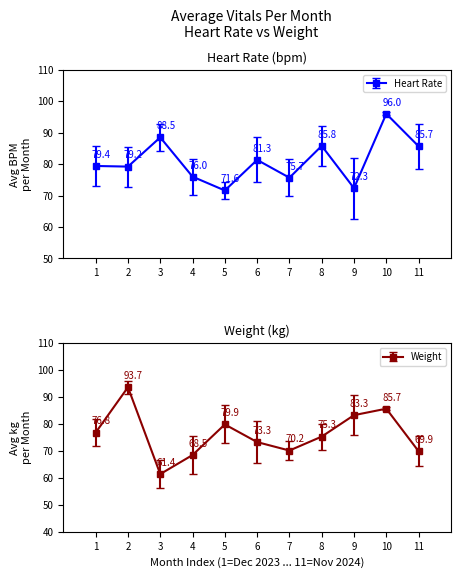

What is the value of the Heart Rate point at the 5th from the left?

71.6